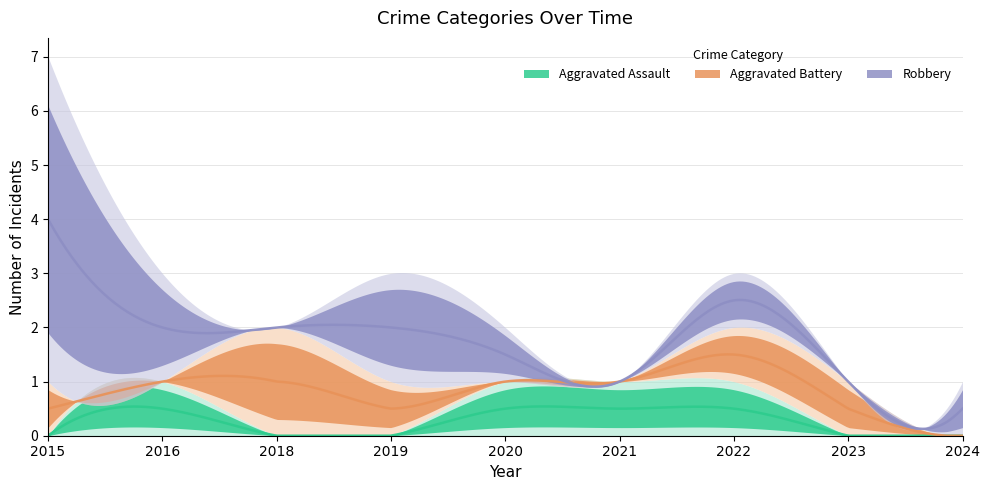

Count the Aggravated Assault values in the range 0 to 1.

9